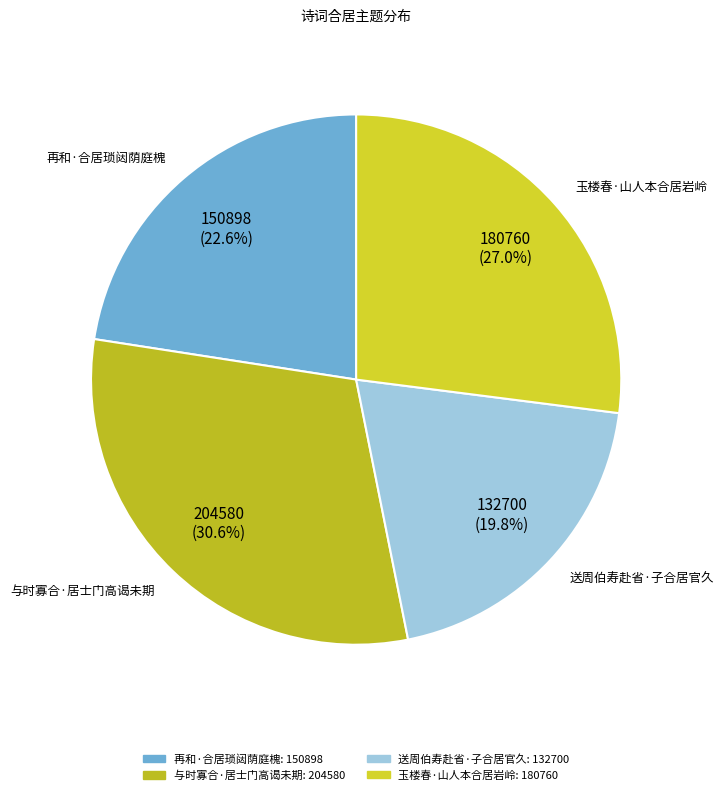

What is the largest slice in the pie chart?

与时寡合·居士门高谒未期